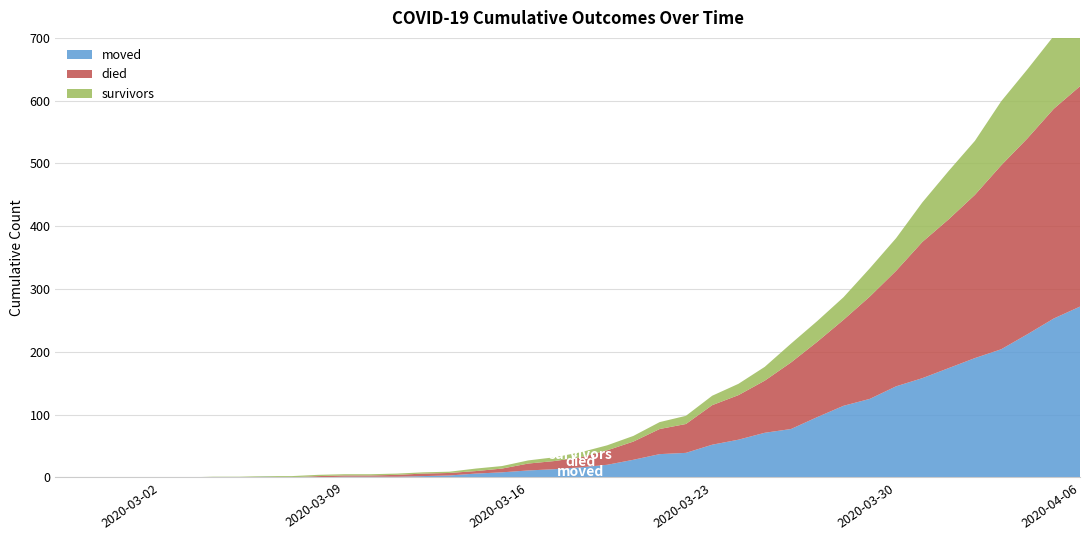

Reading right to left, what are all the values shown in this chart?

moved: 2020-04-06=272	2020-04-05=253	2020-04-04=228	2020-04-03=204	2020-04-02=190	2020-04-01=174	2020-03-31=158	2020-03-30=145	2020-03-29=125	2020-03-28=114	2020-03-27=96	2020-03-26=77	2020-03-25=71	2020-03-24=60	2020-03-23=52	2020-03-22=39	2020-03-21=37	2020-03-20=28	2020-03-19=20	2020-03-18=16	2020-03-17=13	2020-03-16=11	2020-03-15=8	2020-03-14=6	2020-03-13=3	2020-03-12=2	2020-03-11=1	2020-03-10=1	2020-03-09=1	2020-03-08=0	2020-03-07=0	2020-03-06=1	2020-03-05=0	2020-03-04=0	2020-03-03=0	2020-03-02=0	2020-03-01=0	2020-02-29=0	2020-02-28=0	2020-02-27=0
died: 2020-04-06=351	2020-04-05=334	2020-04-04=312	2020-04-03=293	2020-04-02=260	2020-04-01=237	2020-03-31=217	2020-03-30=184	2020-03-29=163	2020-03-28=137	2020-03-27=120	2020-03-26=106	2020-03-25=83	2020-03-24=71	2020-03-23=63	2020-03-22=46	2020-03-21=40	2020-03-20=29	2020-03-19=23	2020-03-18=16	2020-03-17=13	2020-03-16=11	2020-03-15=6	2020-03-14=4	2020-03-13=4	2020-03-12=4	2020-03-11=3	2020-03-10=2	2020-03-09=2	2020-03-08=2	2020-03-07=0	2020-03-06=0	2020-03-05=0	2020-03-04=0	2020-03-03=0	2020-03-02=0	2020-03-01=0	2020-02-29=0	2020-02-28=0	2020-02-27=0
survivors: 2020-04-06=132	2020-04-05=116	2020-04-04=110	2020-04-03=102	2020-04-02=86	2020-04-01=77	2020-03-31=63	2020-03-30=52	2020-03-29=45	2020-03-28=36	2020-03-27=33	2020-03-26=30	2020-03-25=22	2020-03-24=18	2020-03-23=15	2020-03-22=13	2020-03-21=11	2020-03-20=9	2020-03-19=8	2020-03-18=8	2020-03-17=6	2020-03-16=5	2020-03-15=4	2020-03-14=4	2020-03-13=2	2020-03-12=2	2020-03-11=2	2020-03-10=2	2020-03-09=2	2020-03-08=2	2020-03-07=2	2020-03-06=1	2020-03-05=1	2020-03-04=1	2020-03-03=0	2020-03-02=0	2020-03-01=0	2020-02-29=0	2020-02-28=0	2020-02-27=0